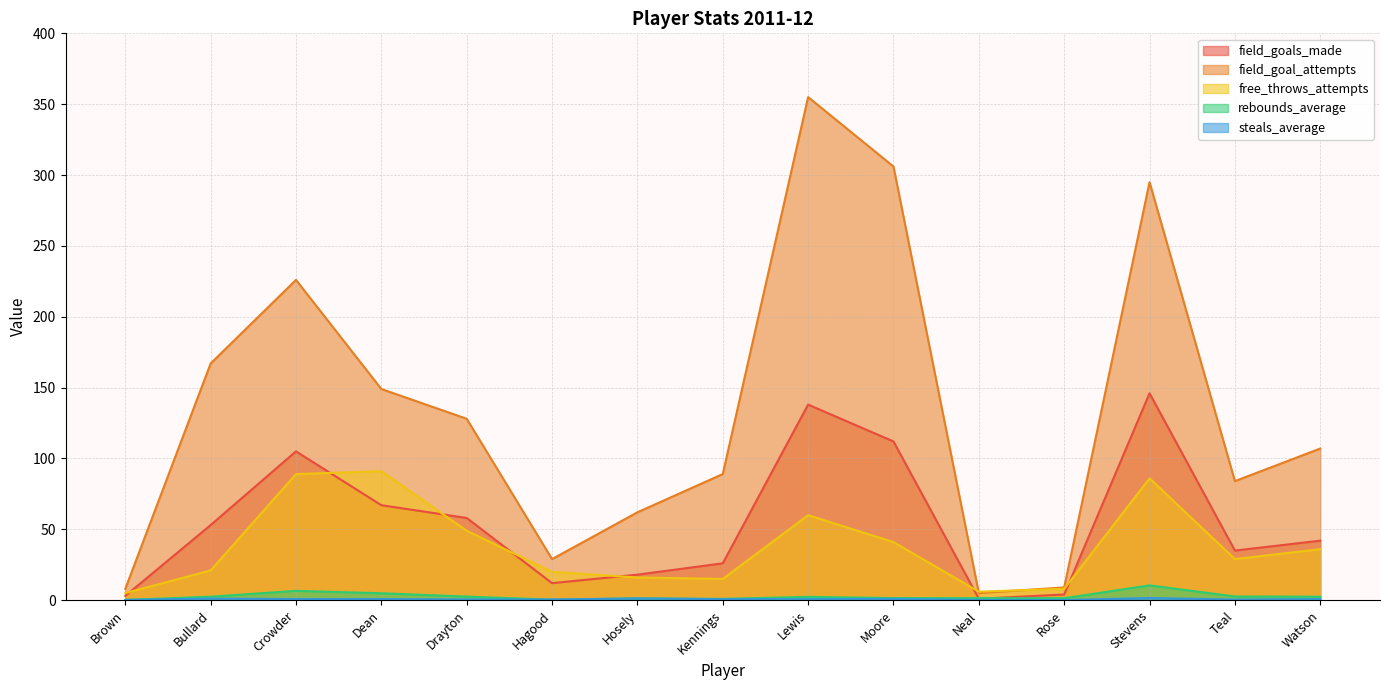

How many distinct data groups are displayed?

5